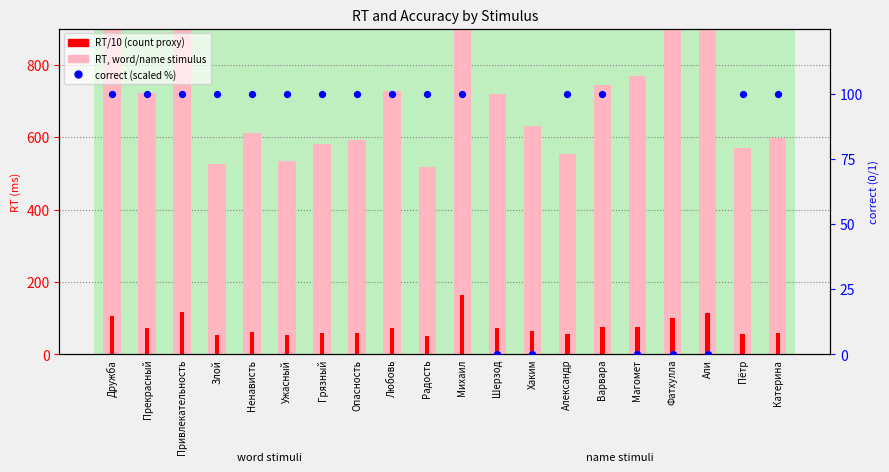

Which series has the widest spread of Y values?

RT (ms)